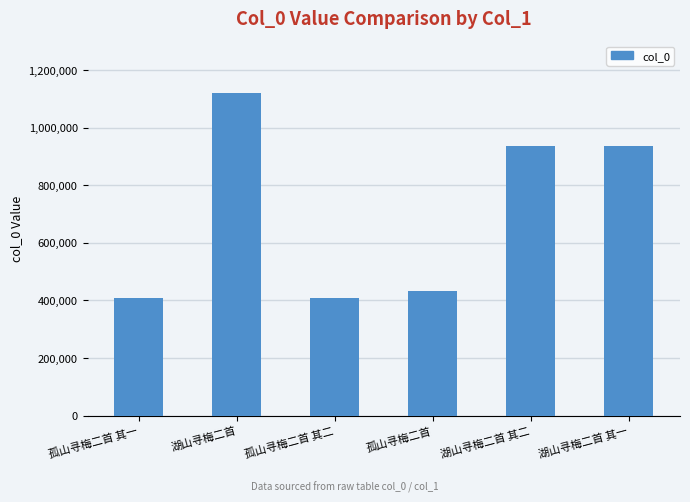

Read the value at 湖山寻梅二首 其二.

937069